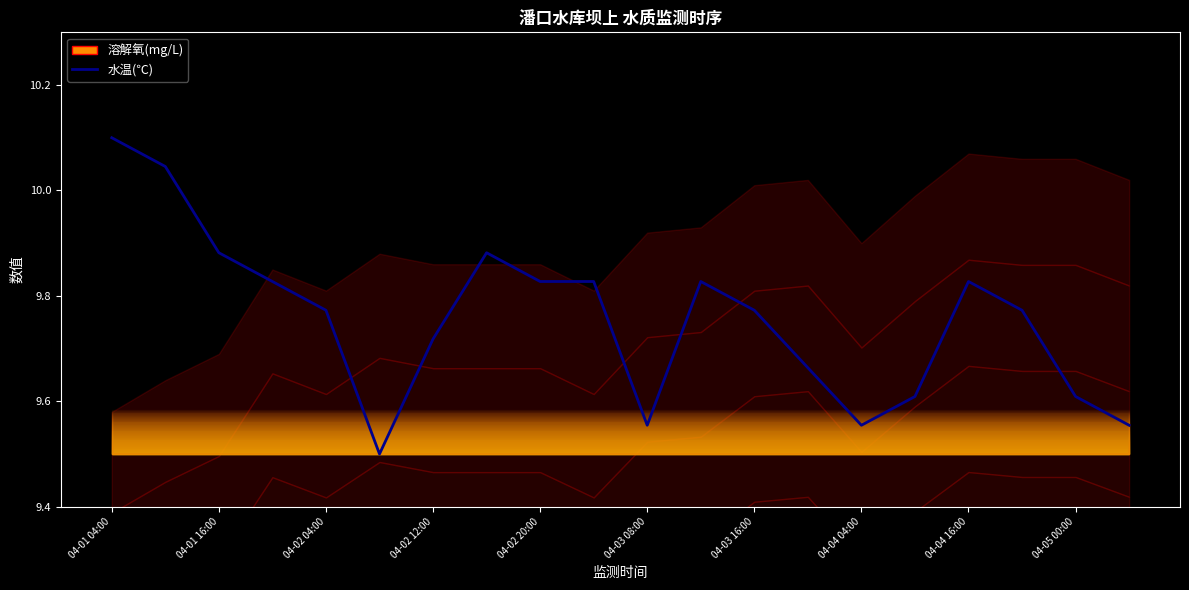

Count the number of categories in the chart.

20